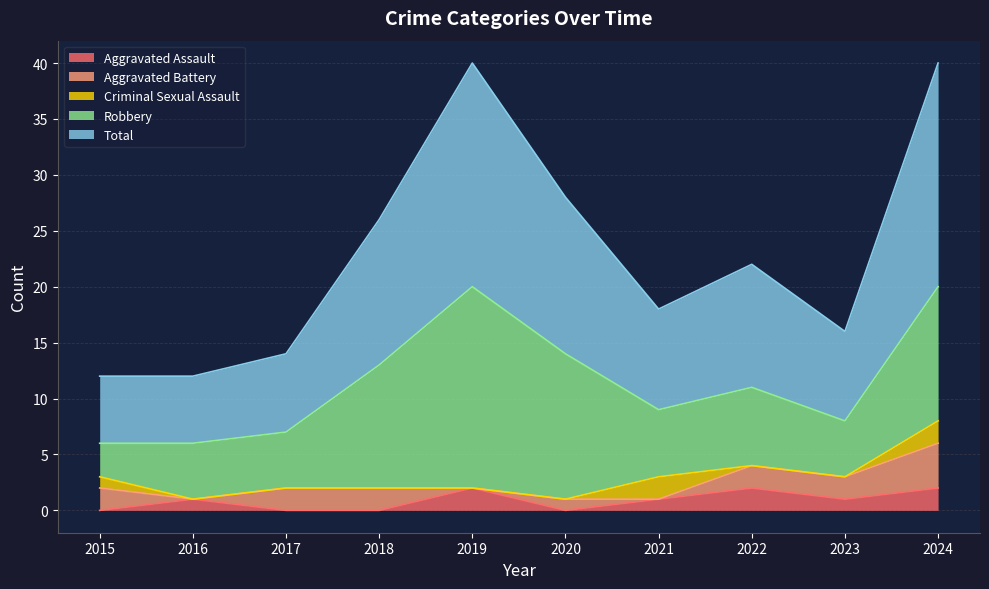

Where is the first local minimum for Total?

2021